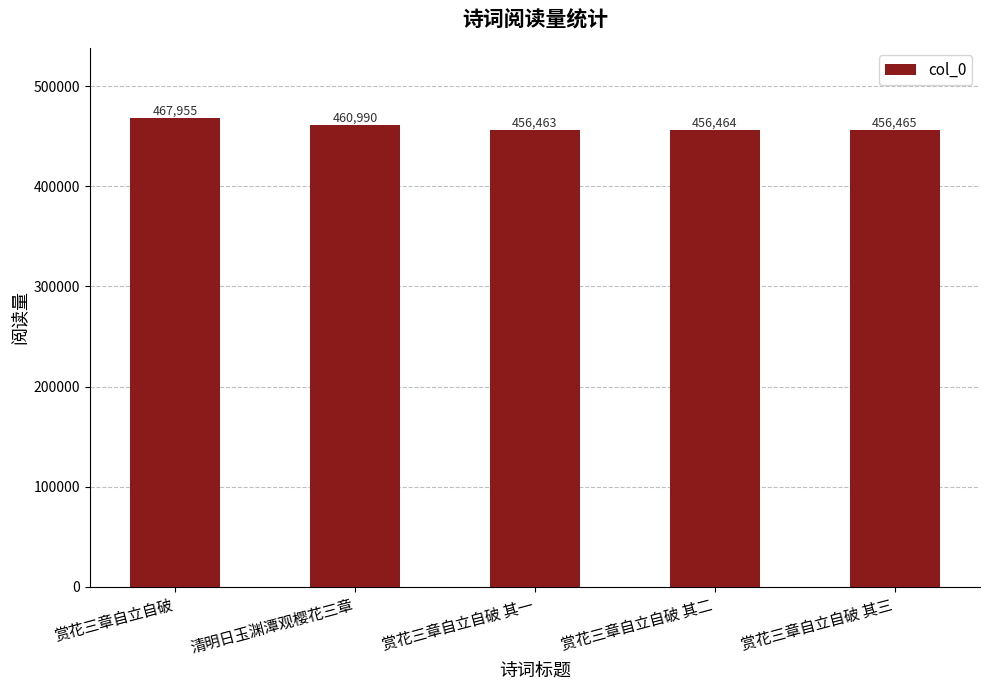

Rank the categories by value from lowest to highest.

赏花三章自立自破 其一, 赏花三章自立自破 其二, 赏花三章自立自破 其三, 清明日玉渊潭观樱花三章, 赏花三章自立自破